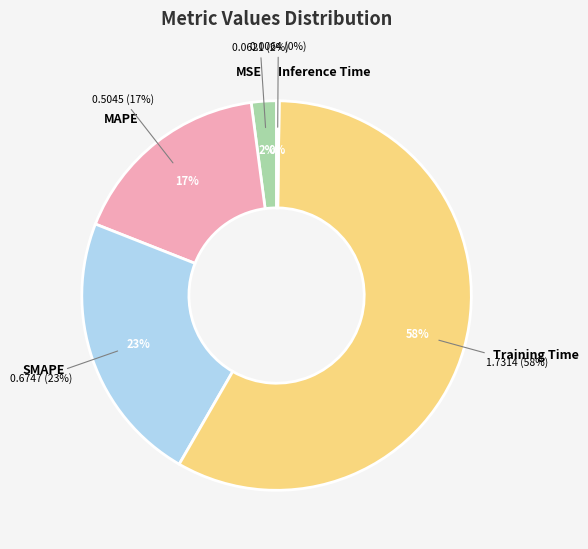

What is the change in value from MSE to Training Time?

+1.7